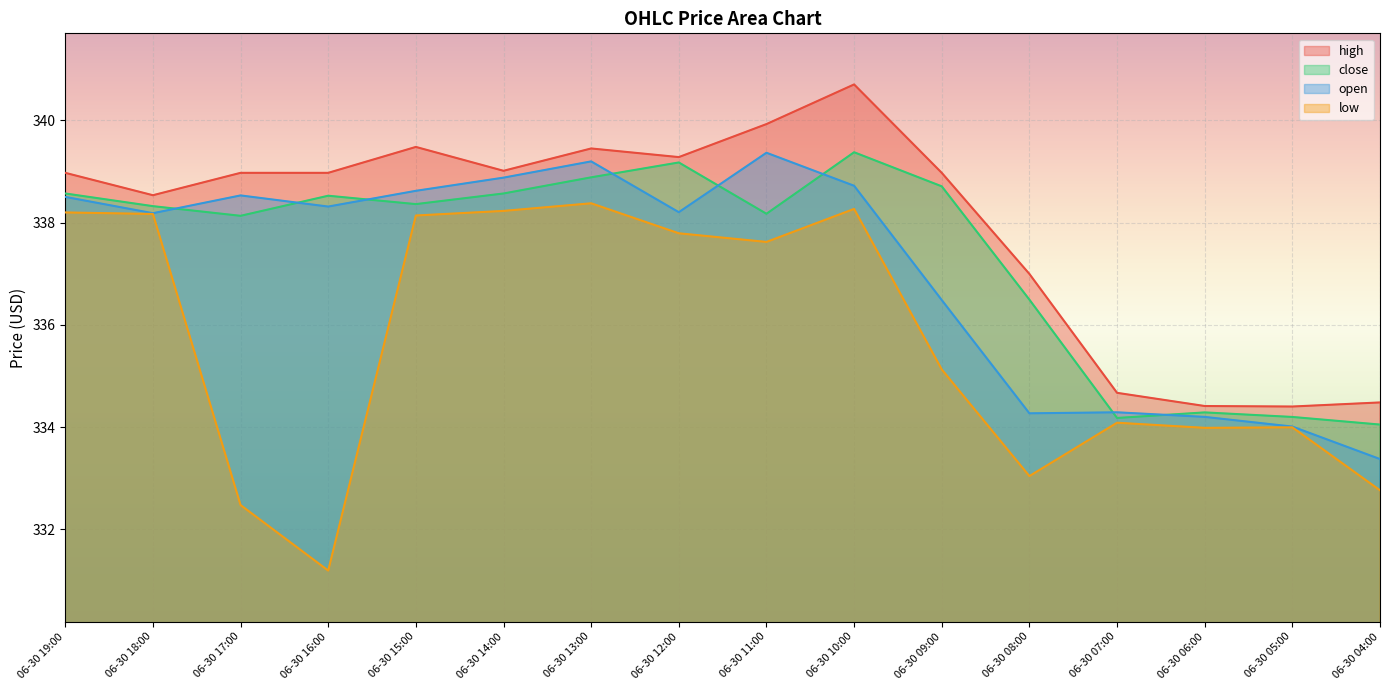

Which series has the largest total across all categories?

high